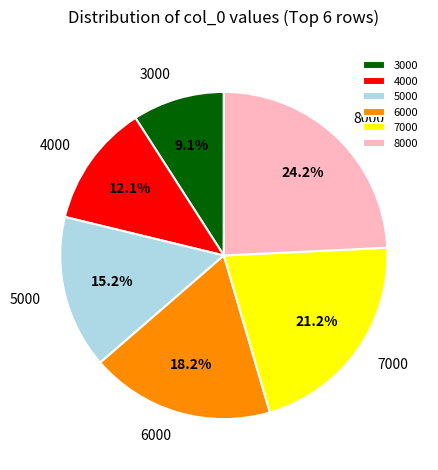

To the nearest percent, what is the difference between the largest and smallest slice percentages?

15%